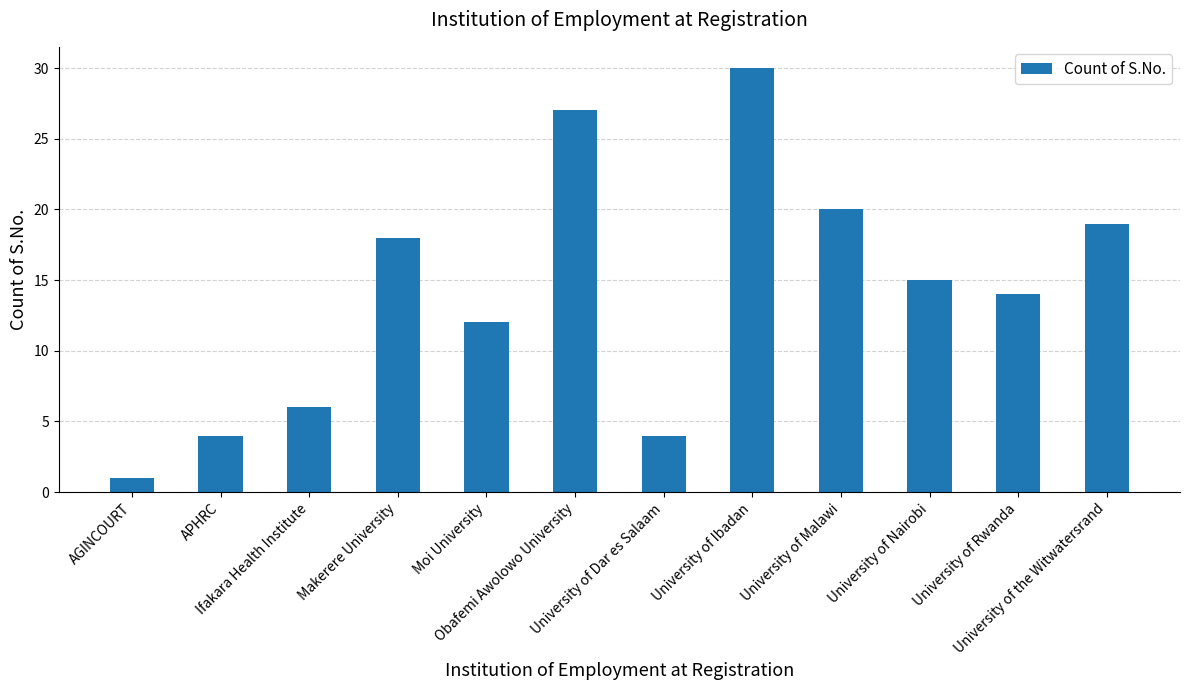

The chart shows a value of 4 at University of Malawi. True or false?

False